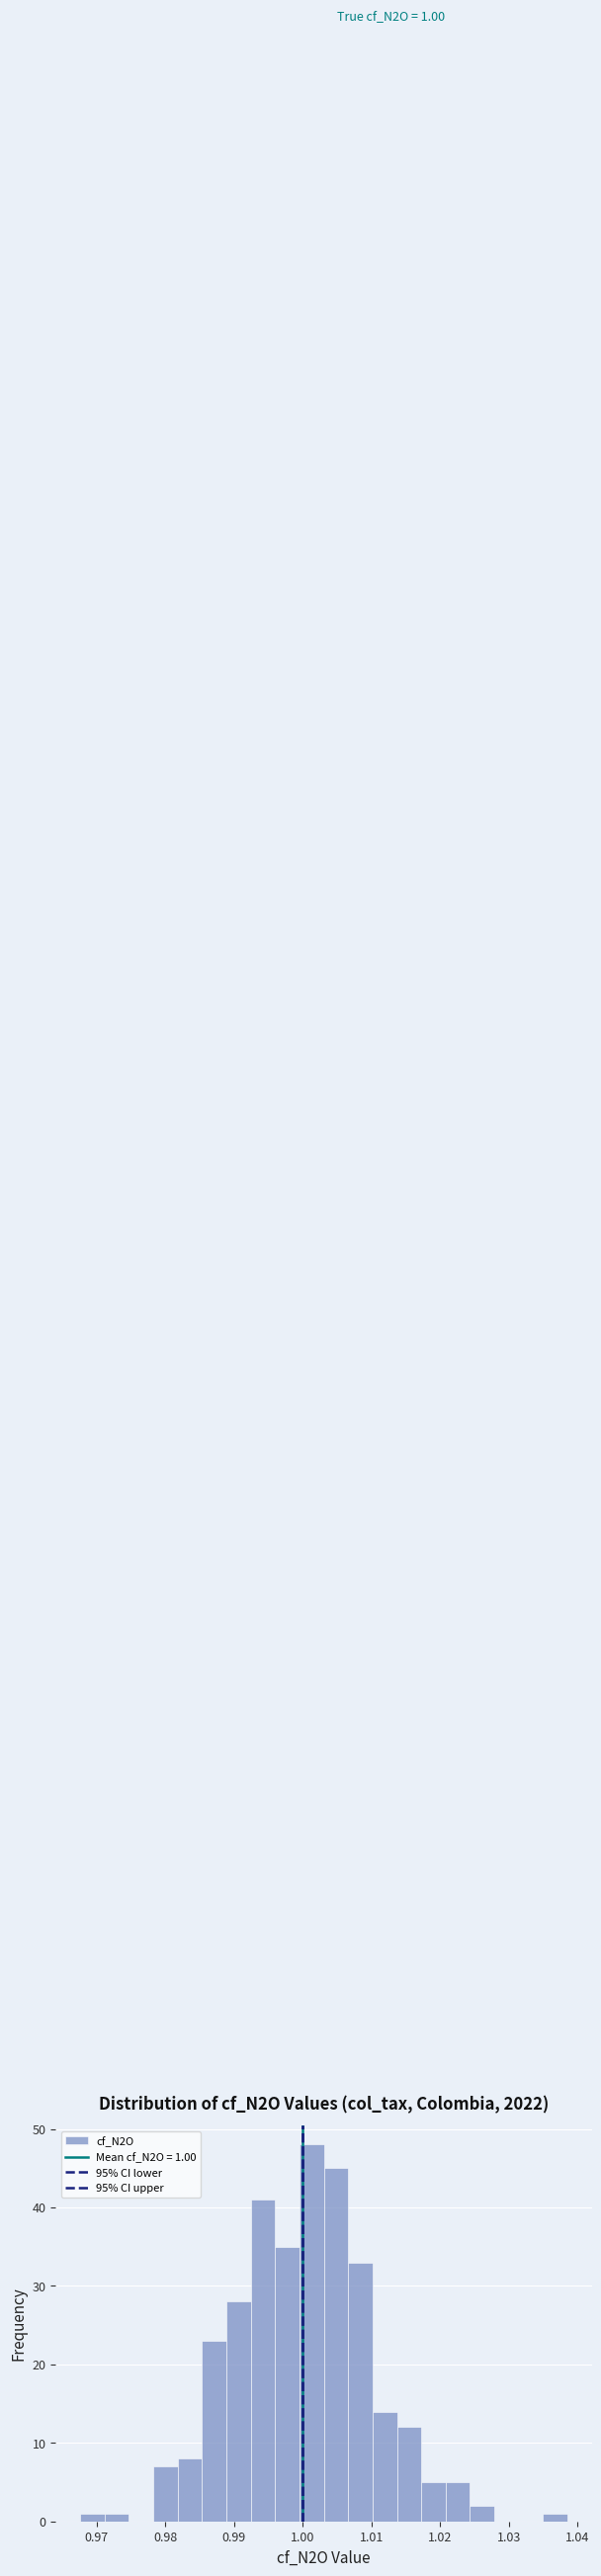

Around what value on the x-axis is the tallest bar? Give the approximate position of its centre, as read against the axis.

1.001